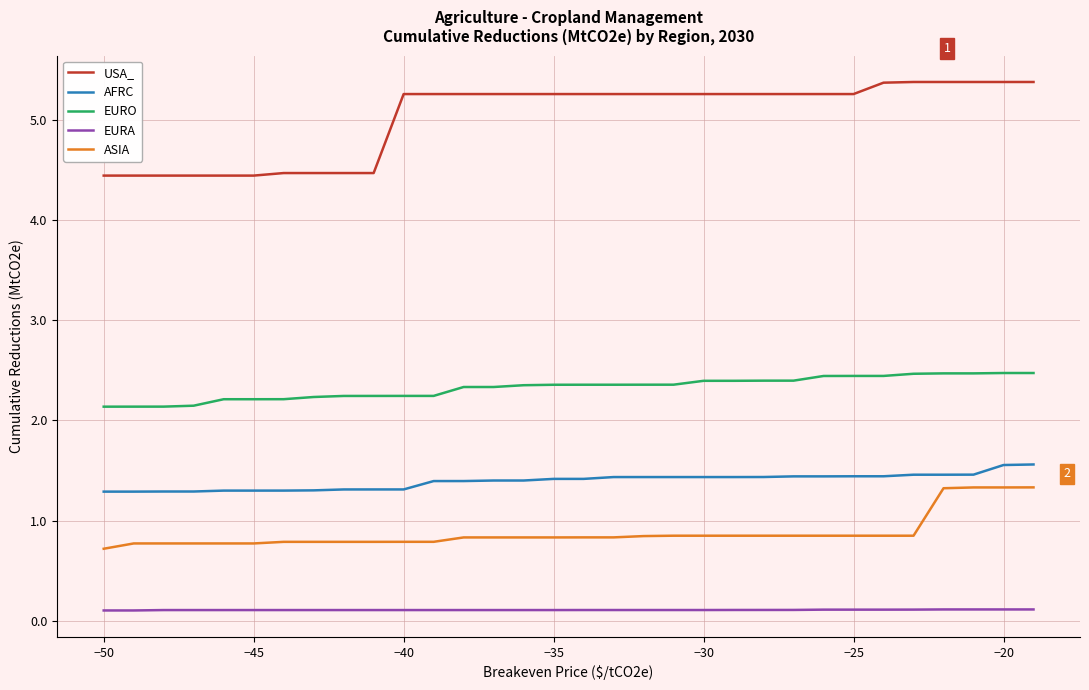

Which series has the largest total across all categories?

USA_